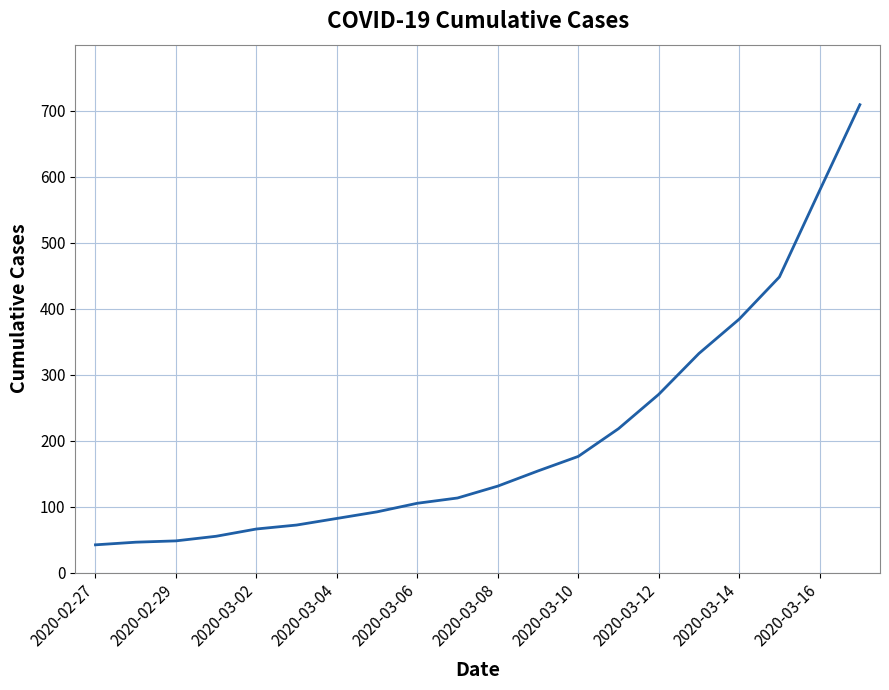

True or false: the data has more than 2 interior local peaks.

False